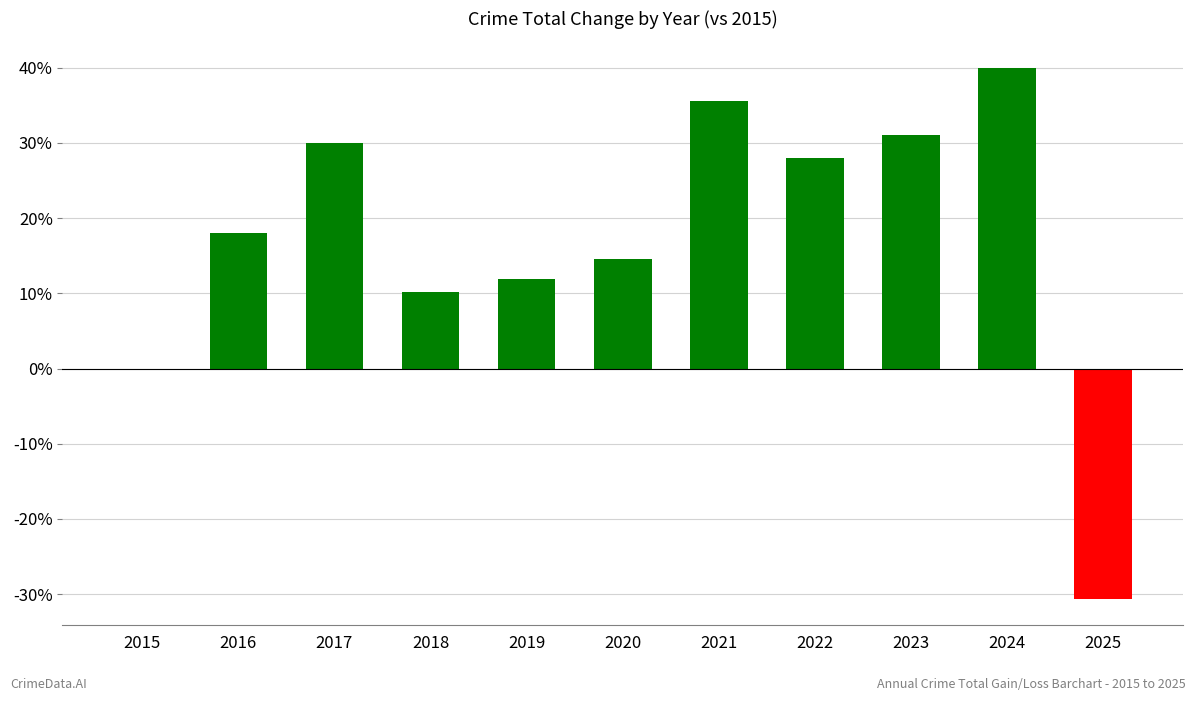

Reading left to right, list all the values displayed in this chart.

0.0	18.1	30.0	10.1	11.9	14.5	35.6	28.0	31.1	40.0	-30.6